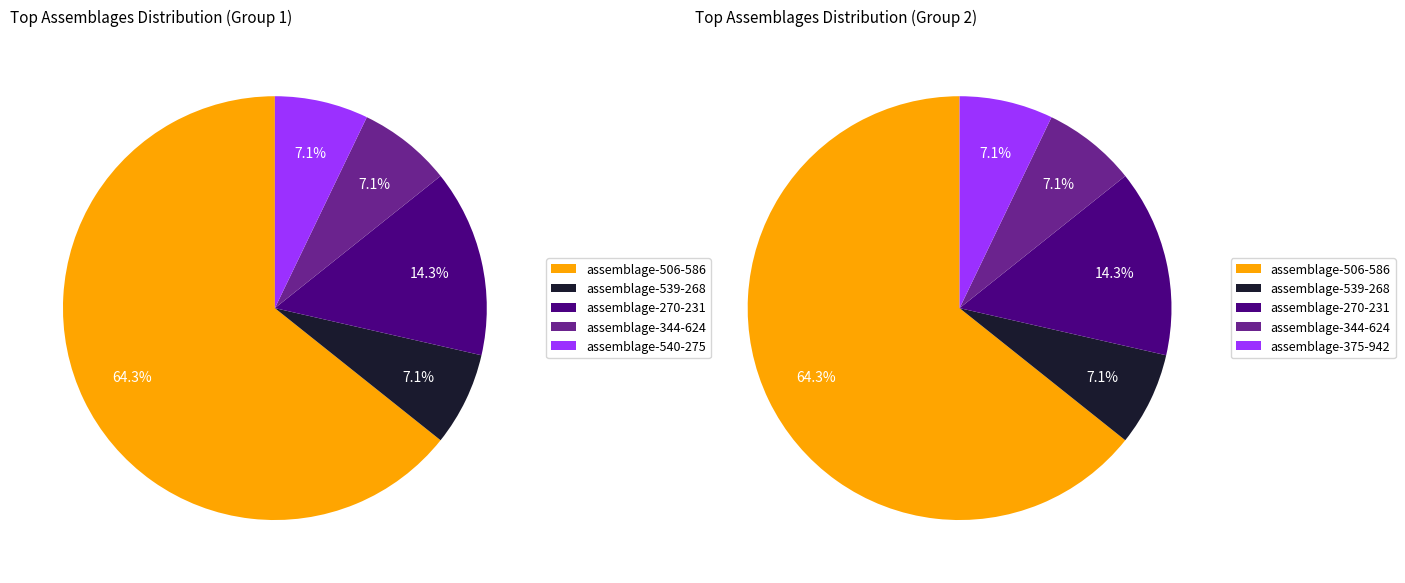

What is the ratio of the value at assemblage-270-231 to the value at assemblage-344-624?

2.0